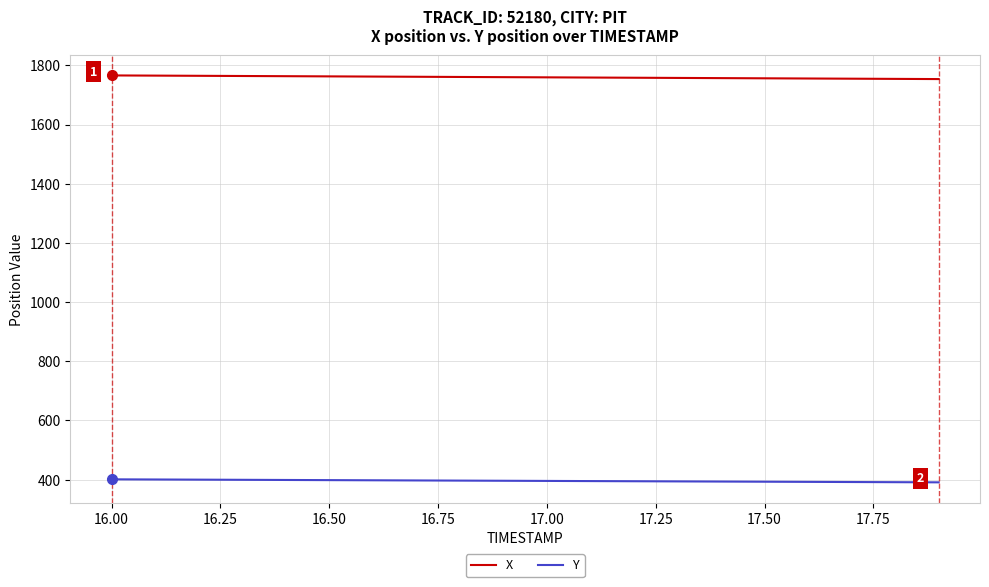

Does the chart display data point markers on the line(s)?

No